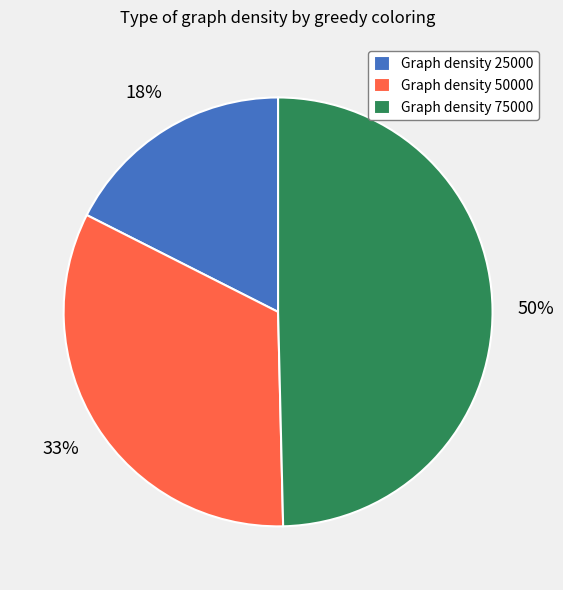

To the nearest percent, what is the average slice percentage?

33%